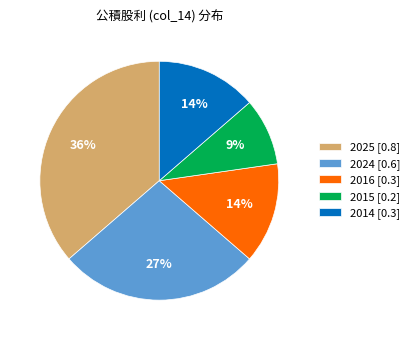

True or false: 2024 [0.6] accounts for 33% of the total.

False